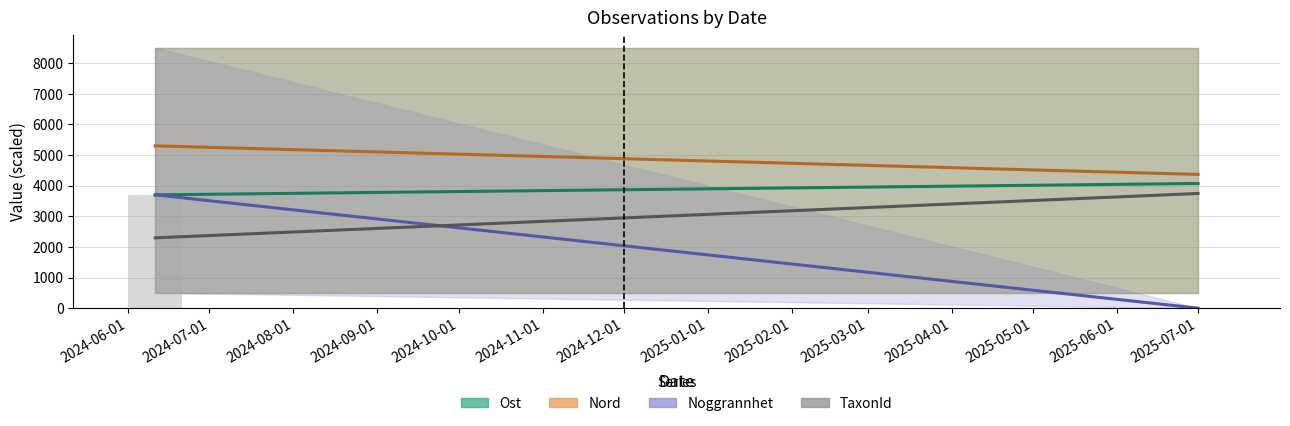

Between 2024-06-01 and 2025-07-01, which is larger?

2024-06-01